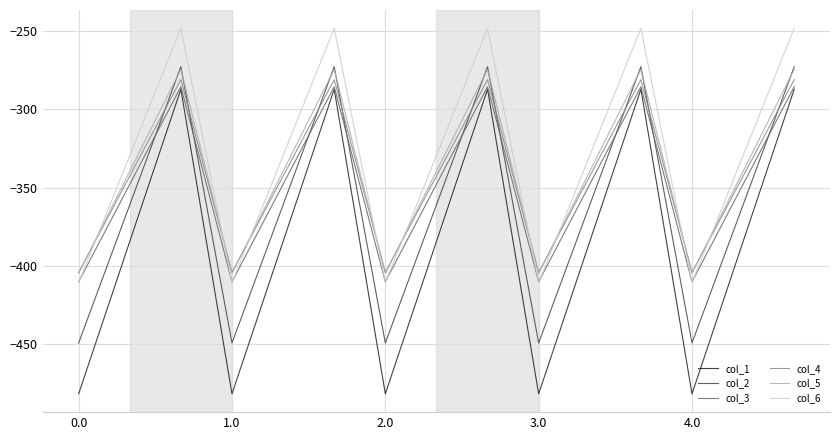

What is the maximum value for col_4?

-281.0